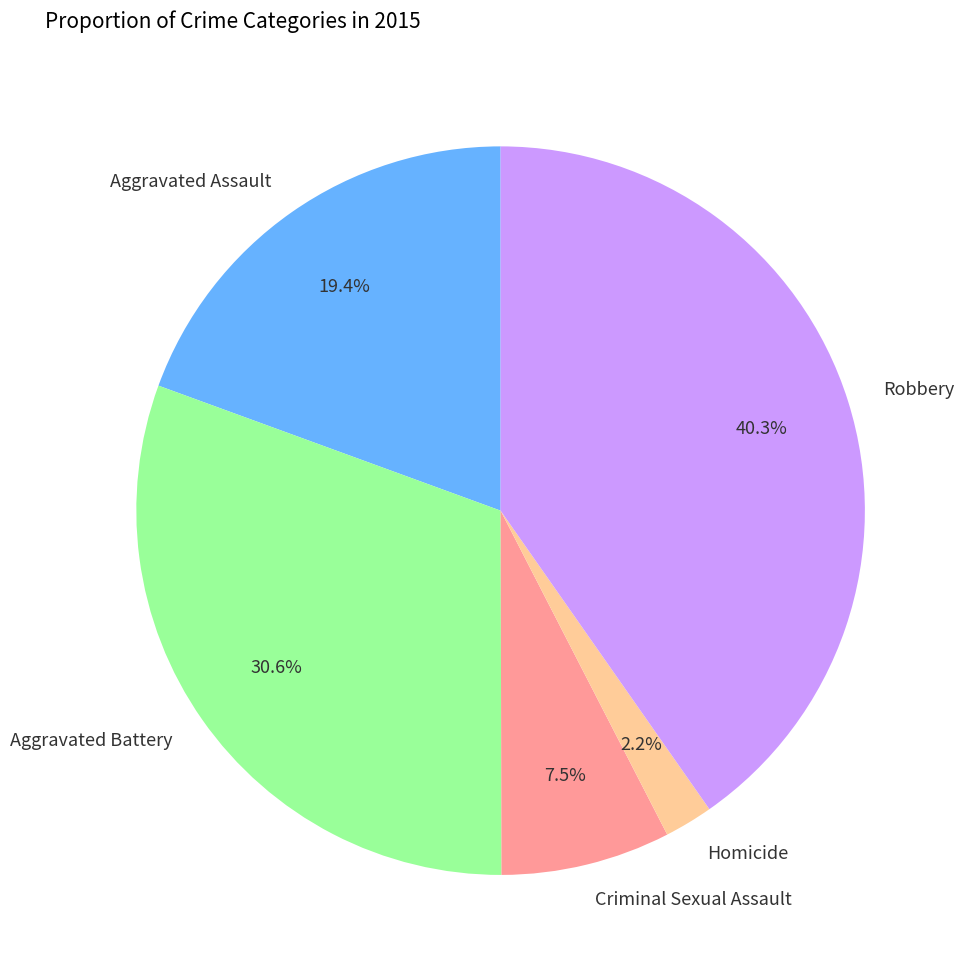

To the nearest percent, what is the difference between the largest and smallest slice percentages?

38%